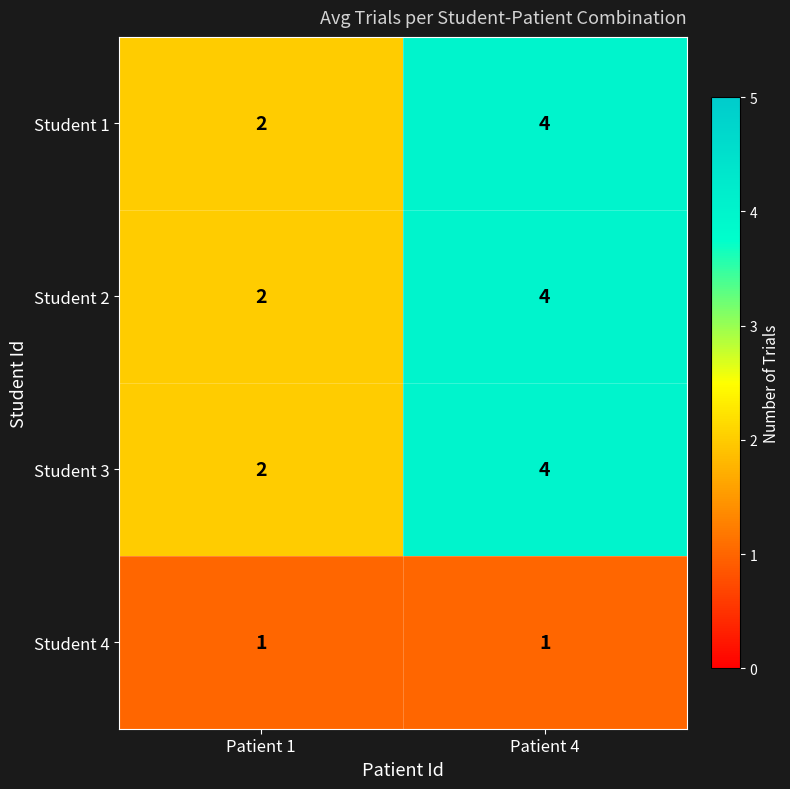

What is the total value across all series at Patient 4?

13